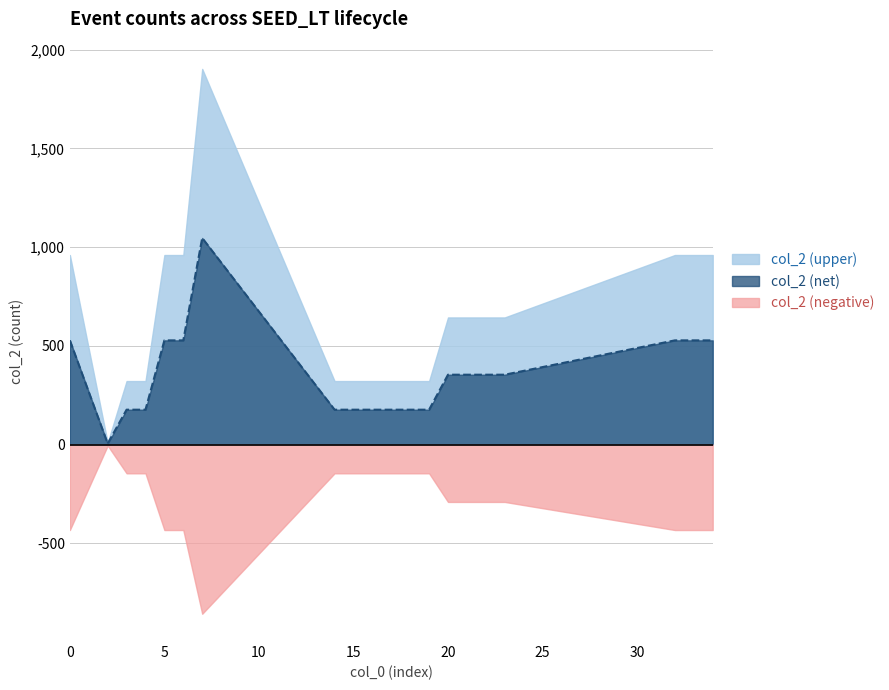

Where is the first local minimum?

2